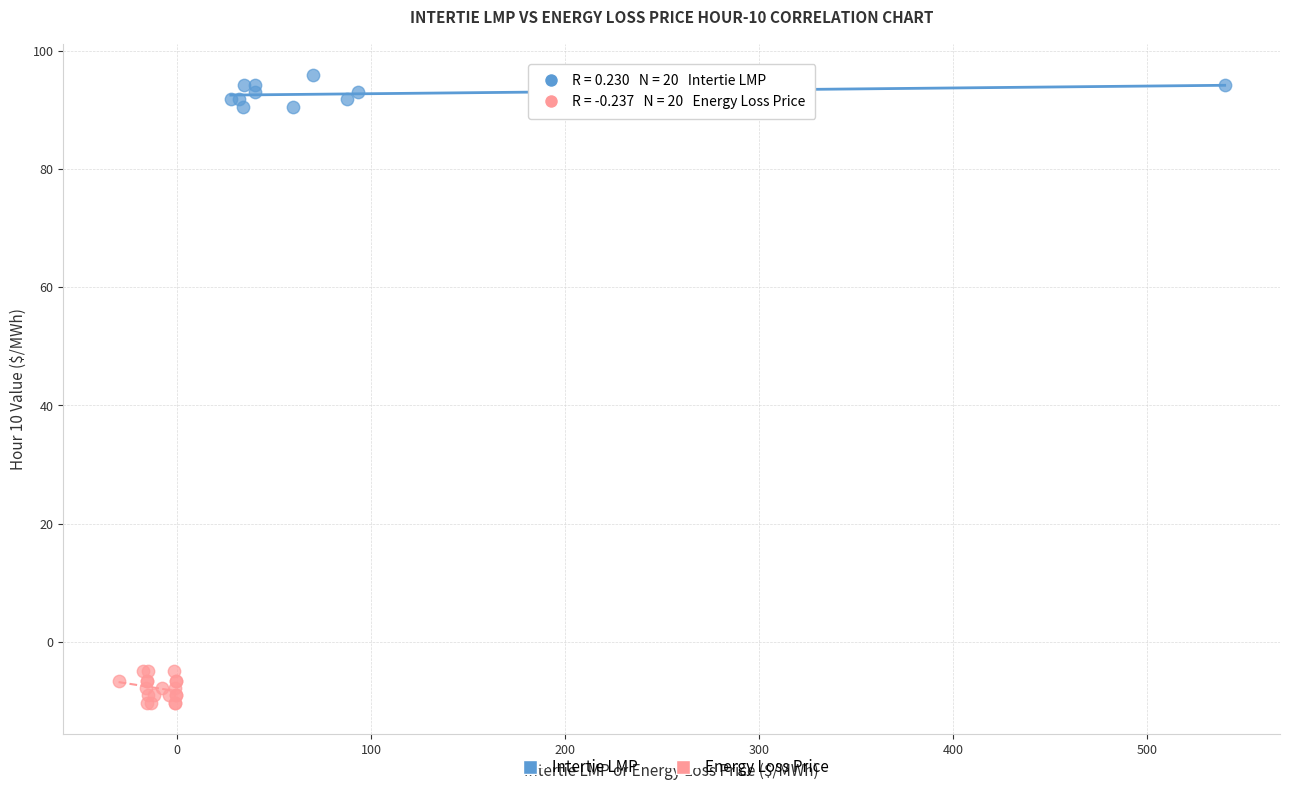

Which series contains the highest Y value?

Intertie LMP